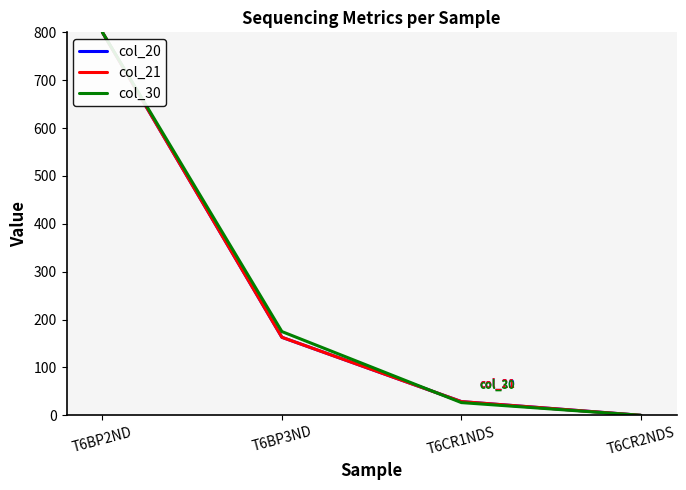

What is the label of the 2nd point from the left?

T6BP3ND